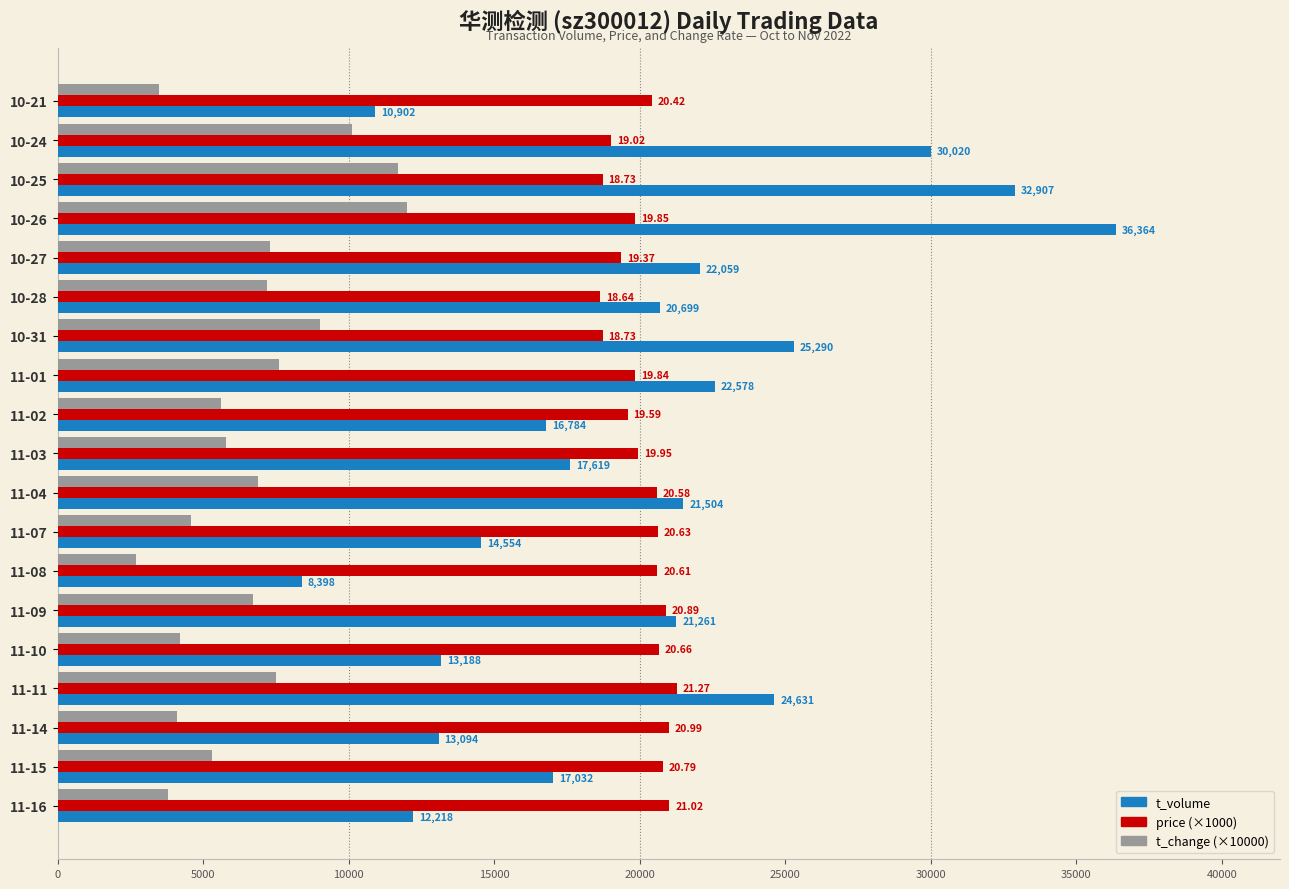

Which series has the largest total across all categories?

price (×1000)